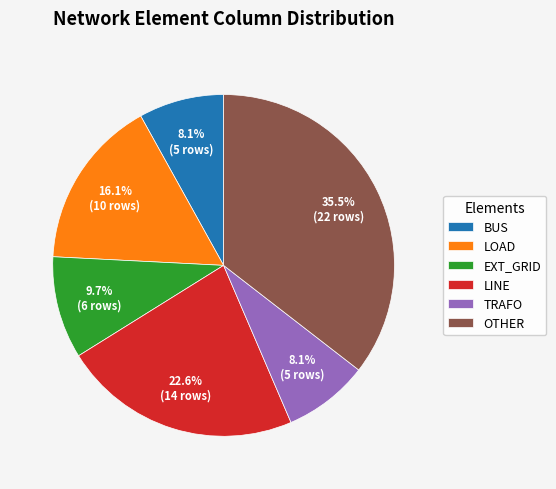

Between OTHER and EXT_GRID, which is larger?

OTHER